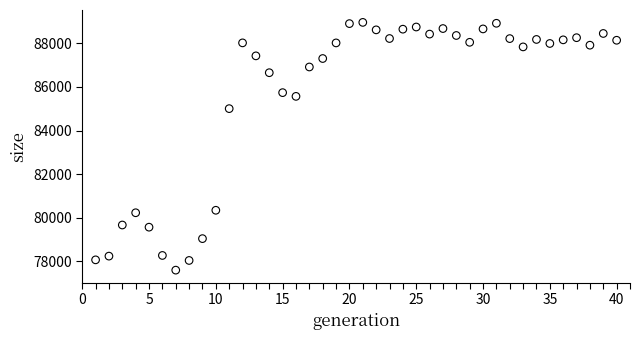

What is the range of Y values (max minus min)?

11384